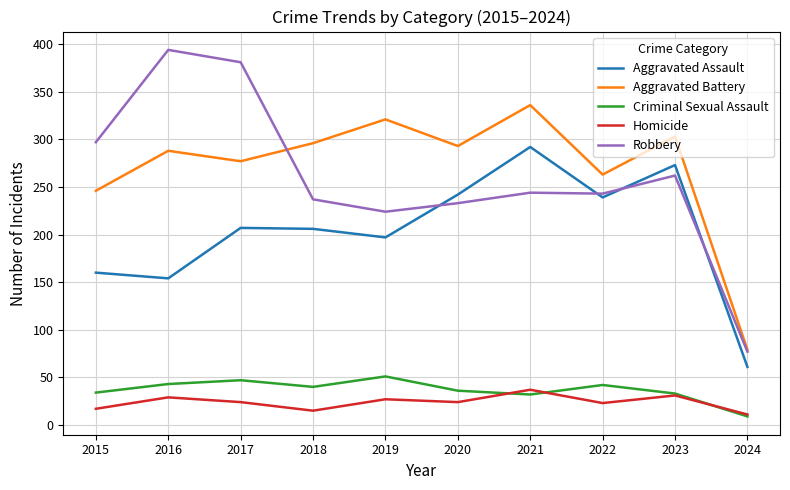

What is the total value across all series at 2020?

828